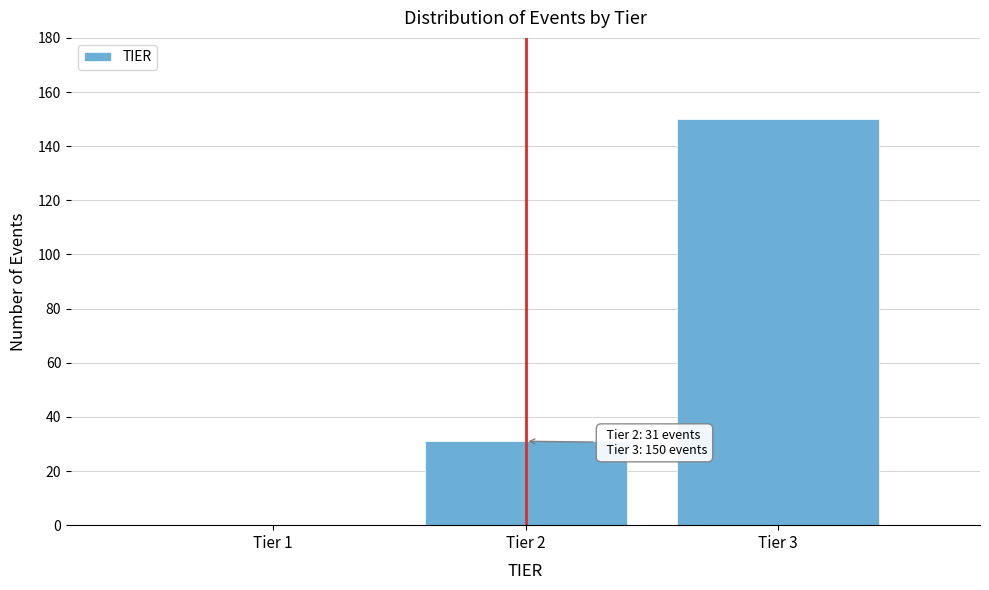

Over which range of the x-axis is the bar tallest?

2.5 to 3.5